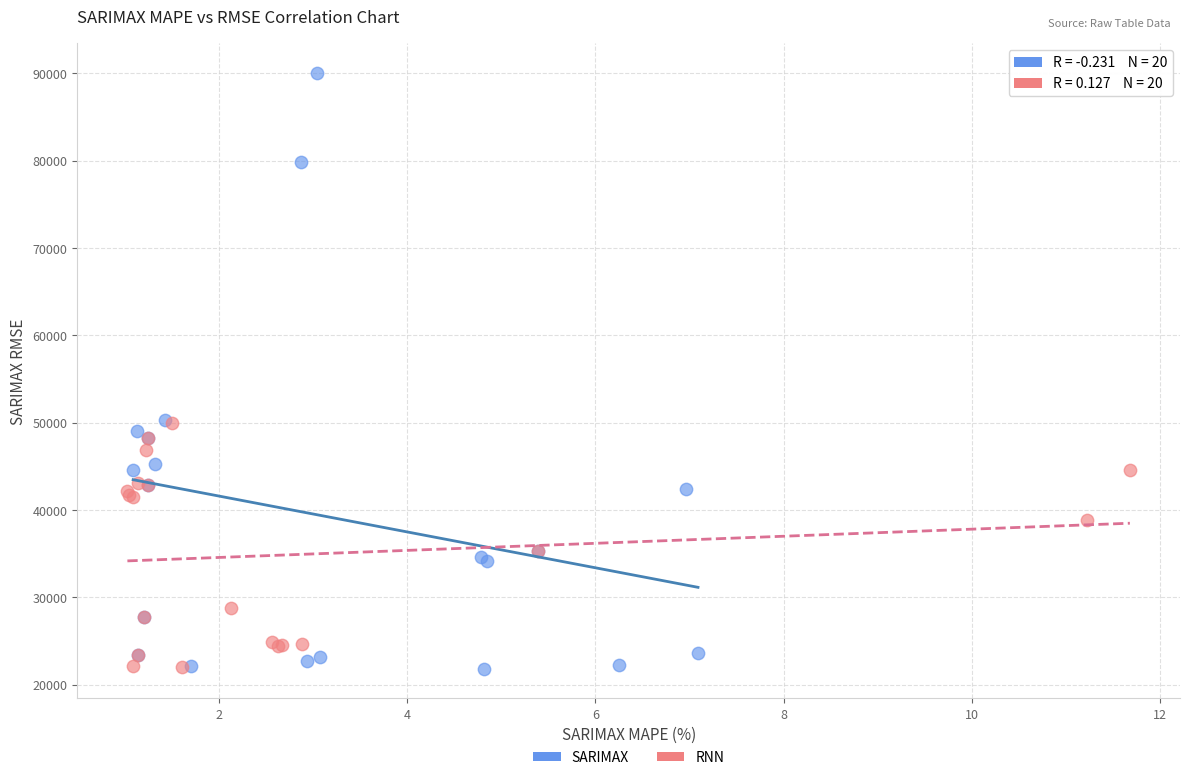

Which series reaches the maximum Y coordinate?

SARIMAX